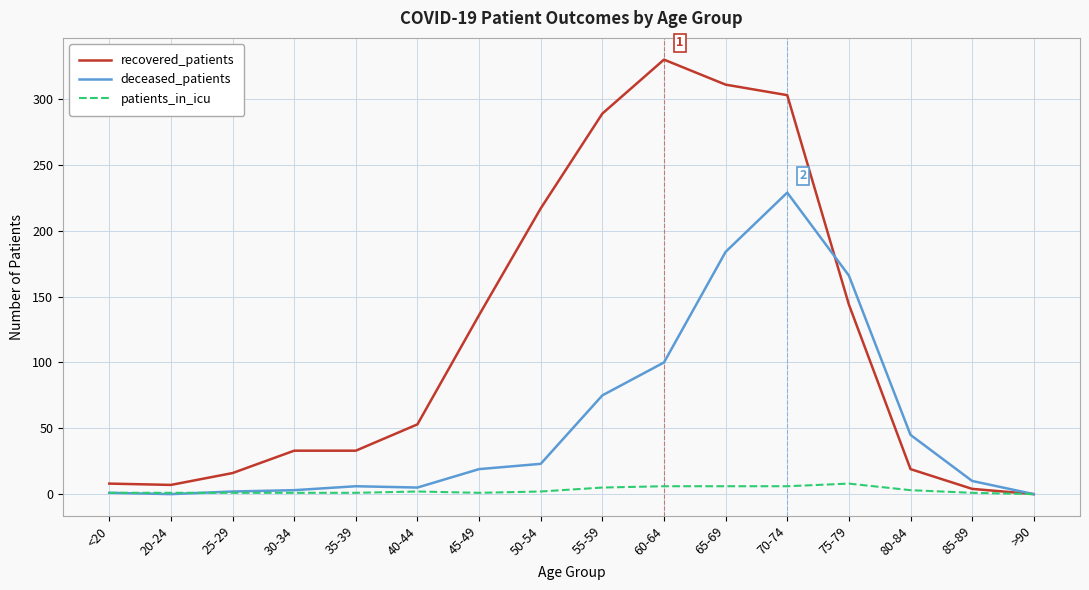

At which category is the sum across all series the highest?

70-74